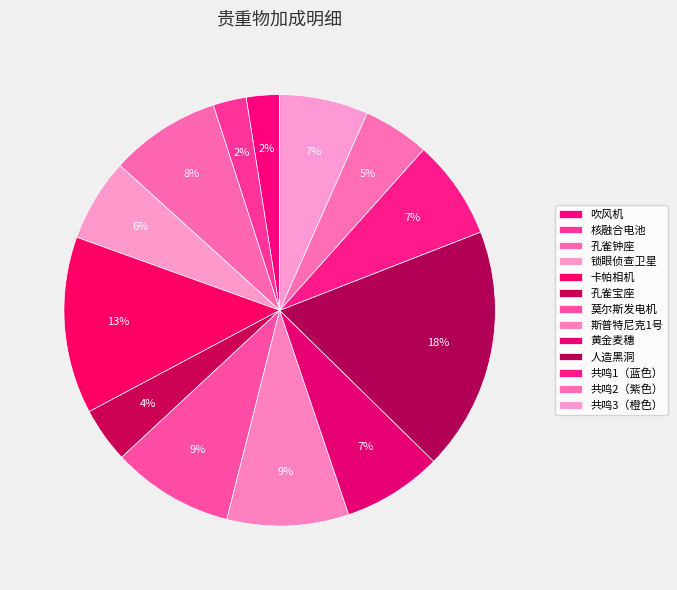

What is the largest slice in the pie chart?

人造黑洞